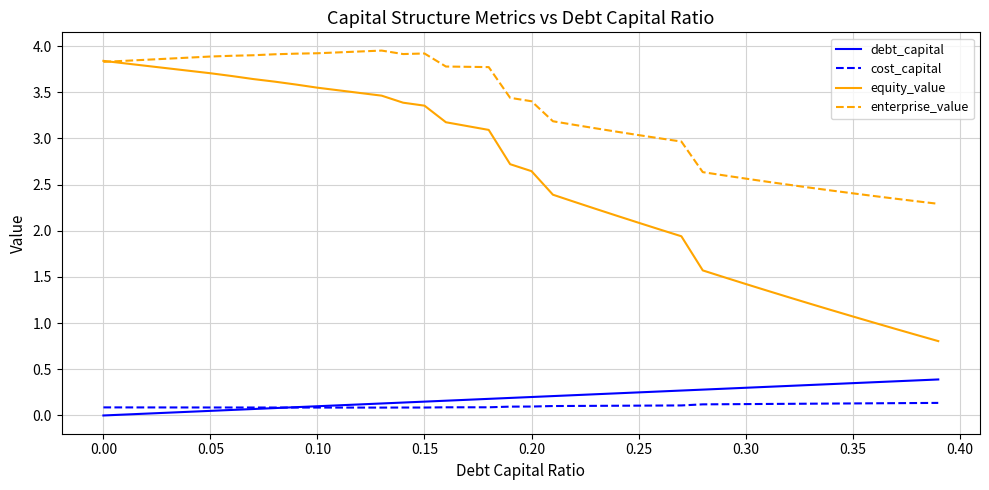

Which series has the largest total across all categories?

enterprise_value